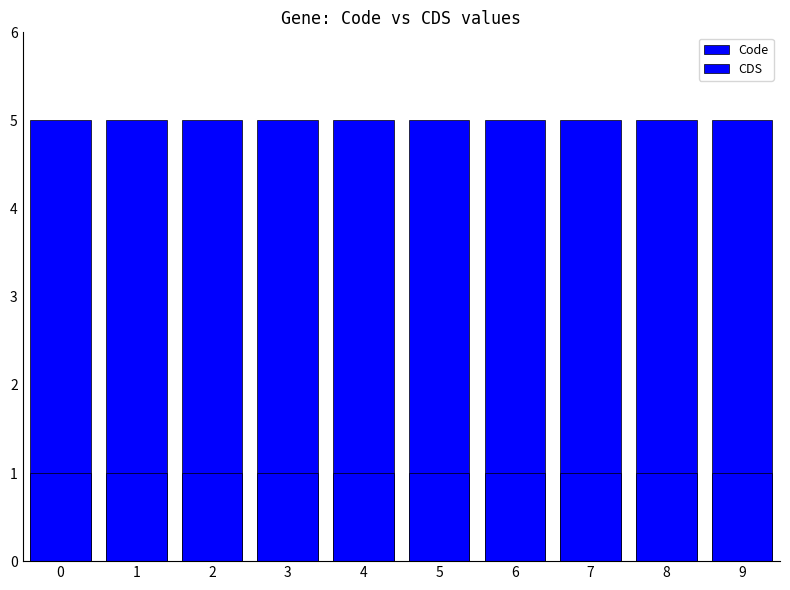

Count the number of data series in this chart.

2